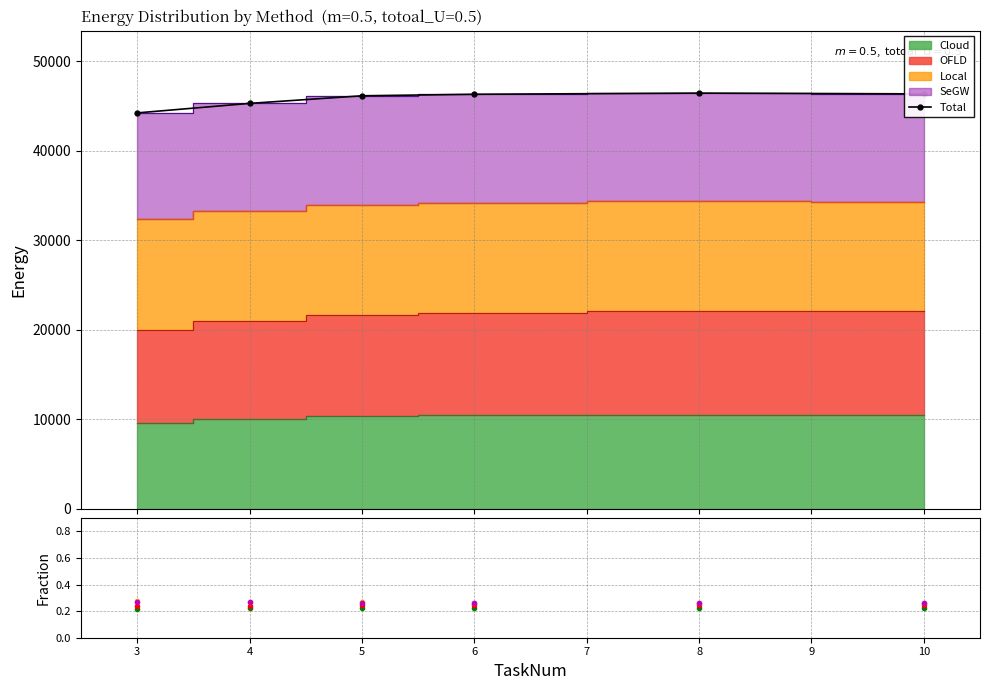

What is the lowest value of the Total series?

44242.8